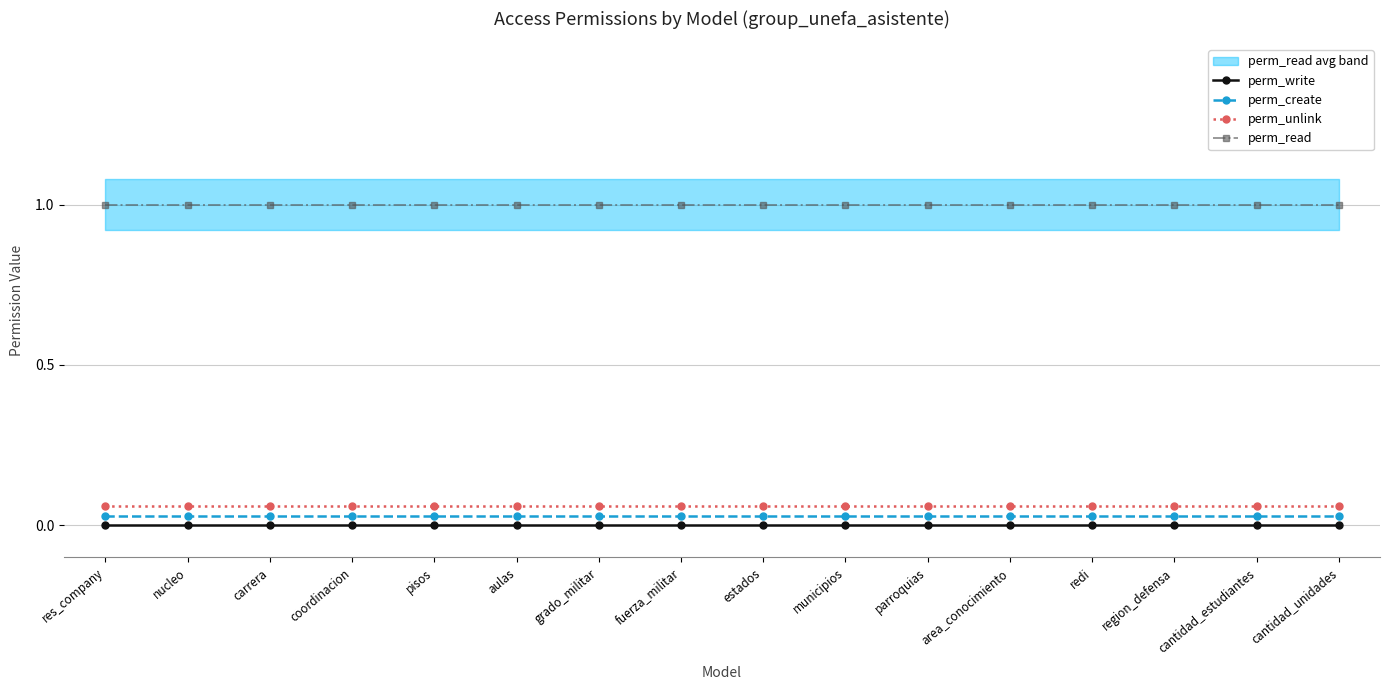

True or false: perm_unlink has a value of 0.0 at pisos.

False